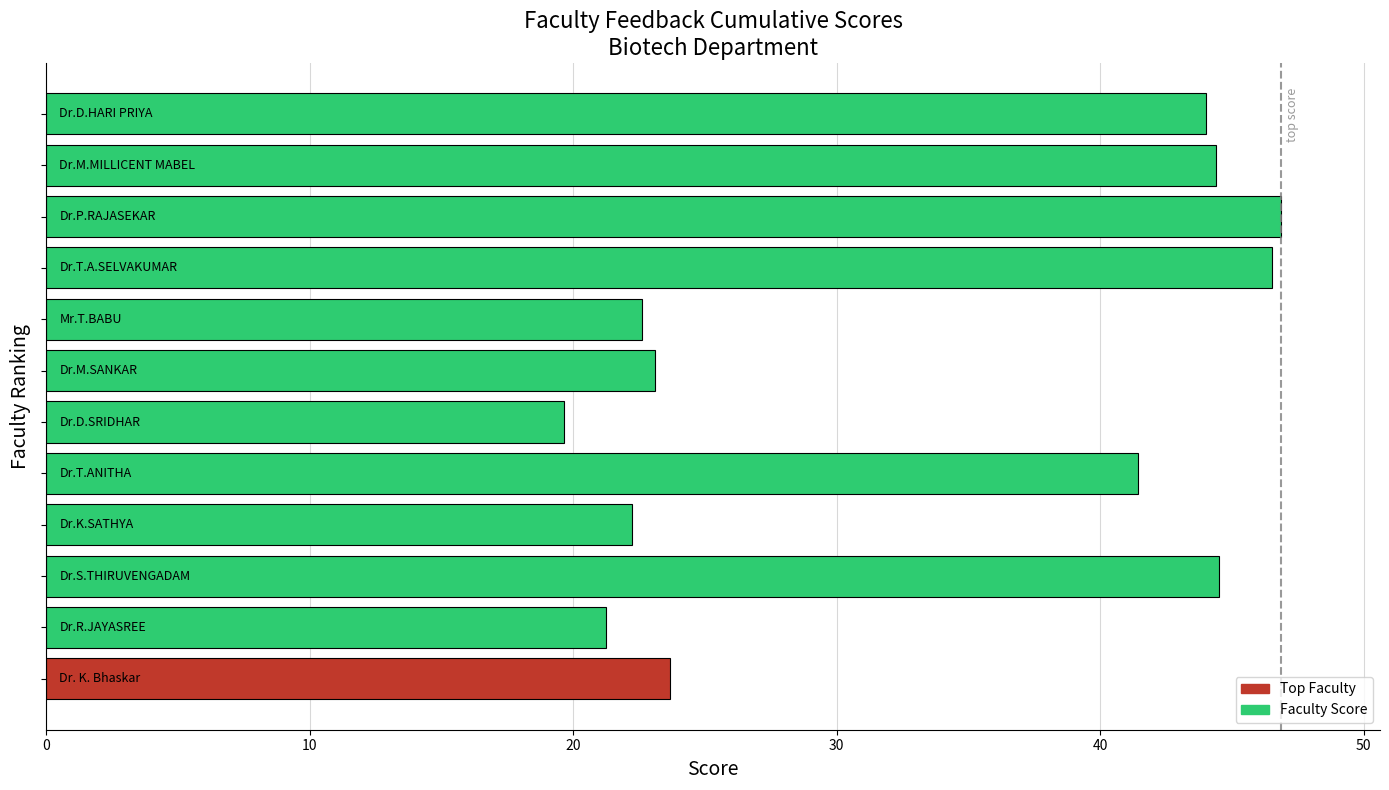

What is the minimum value shown in the chart?

19.7